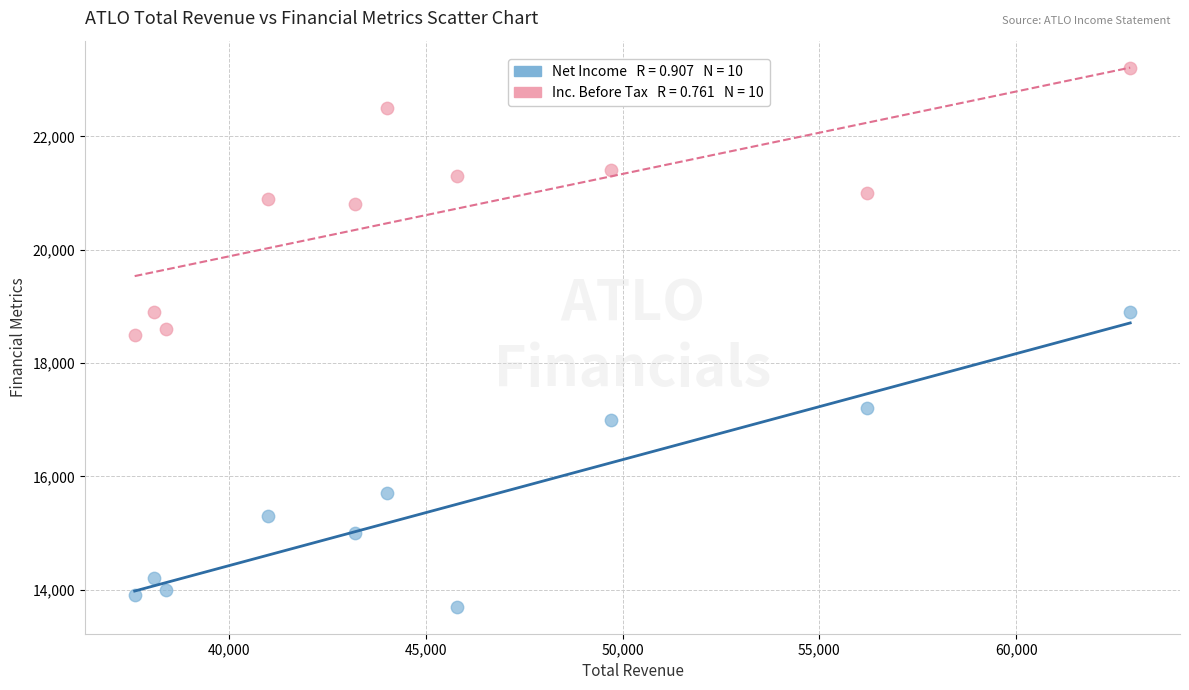

Across all data points, what is the range of X values (max minus min)?

25300